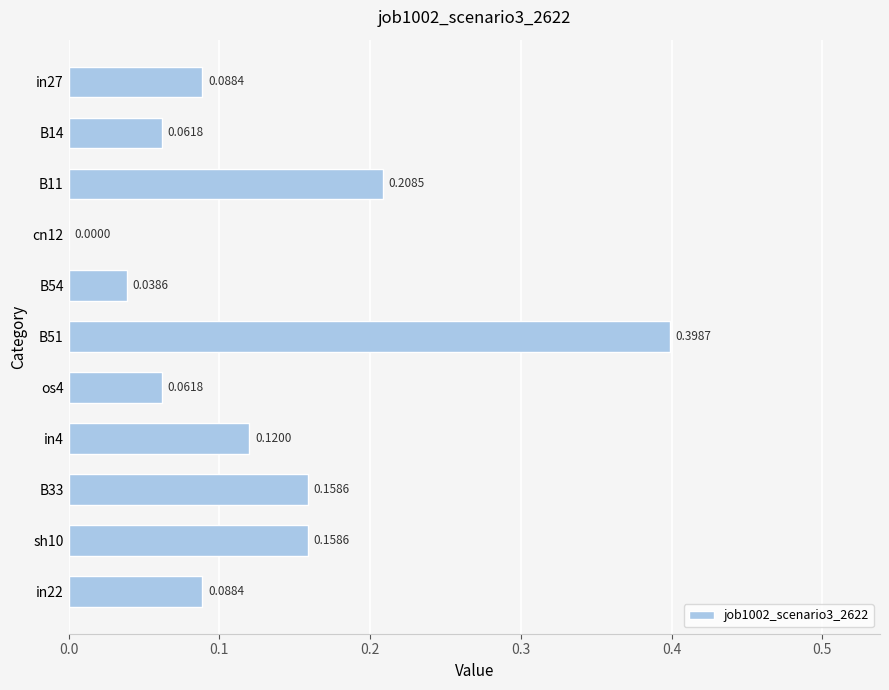

Between sh10 and cn12, which is larger?

sh10